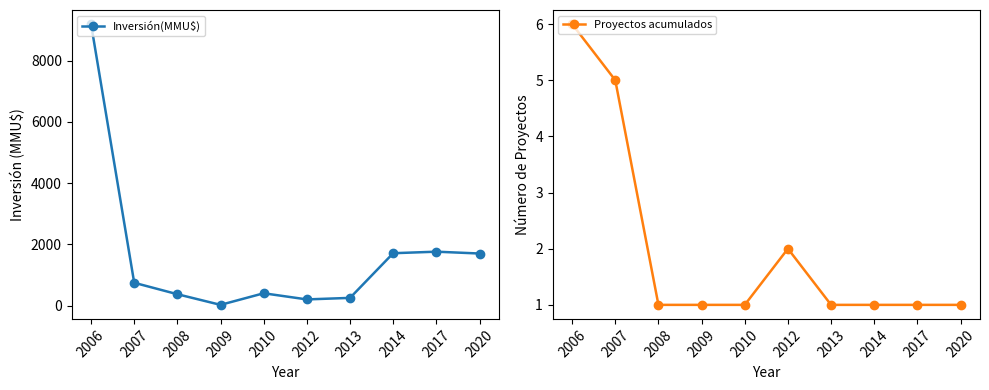

True or false: Proyectos acumulados and Inversión(MMU$) cross at least once.

False